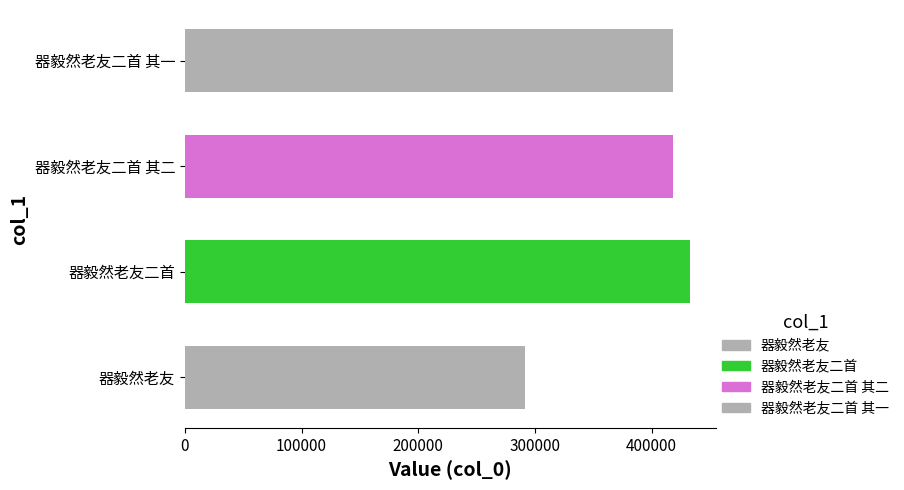

What is the approximate value at 器毅然老友二首 其一, to the nearest 100?

418200